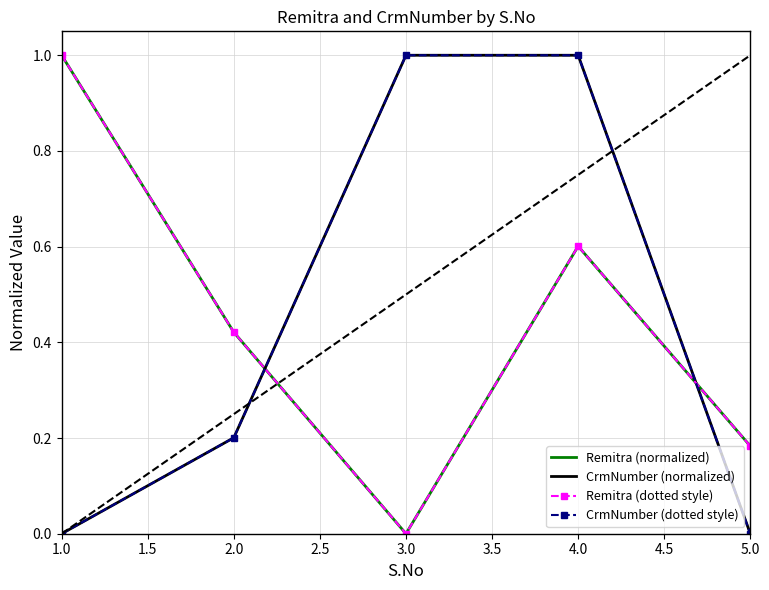

How many lines are shown in the chart?

4